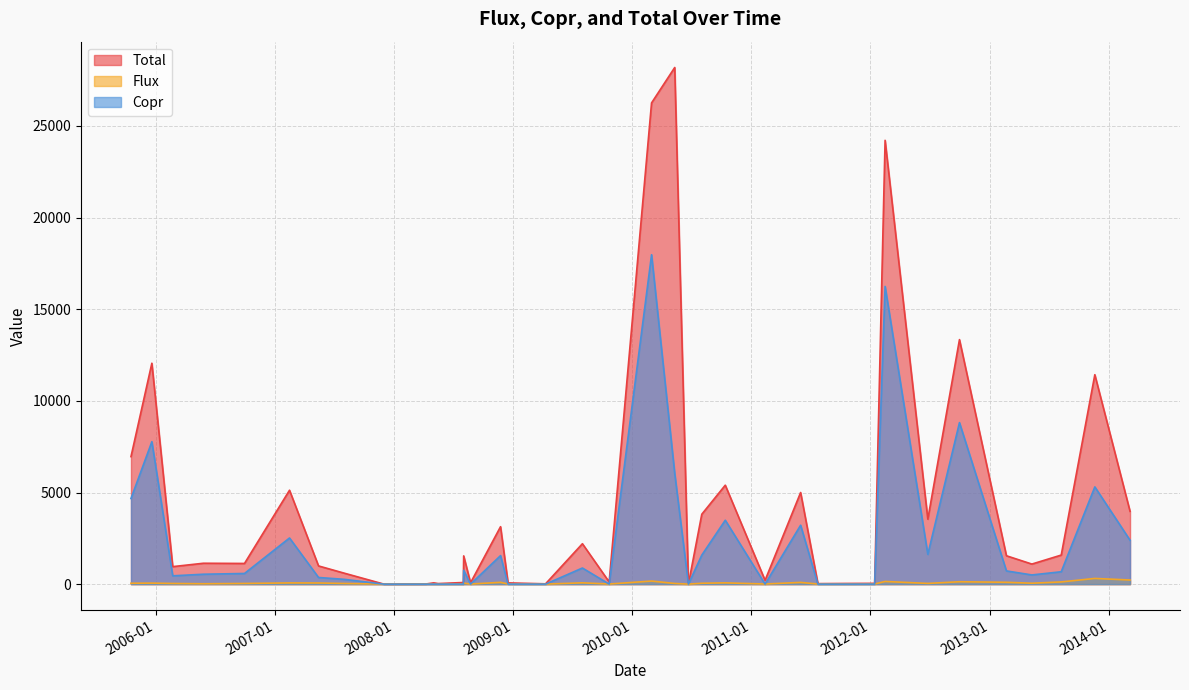

The Flux series shows 311.1 at 22. True or false?

True